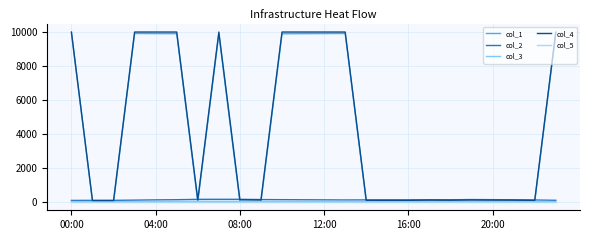

What are all the series names shown in the legend?

col_1, col_2, col_3, col_4, col_5